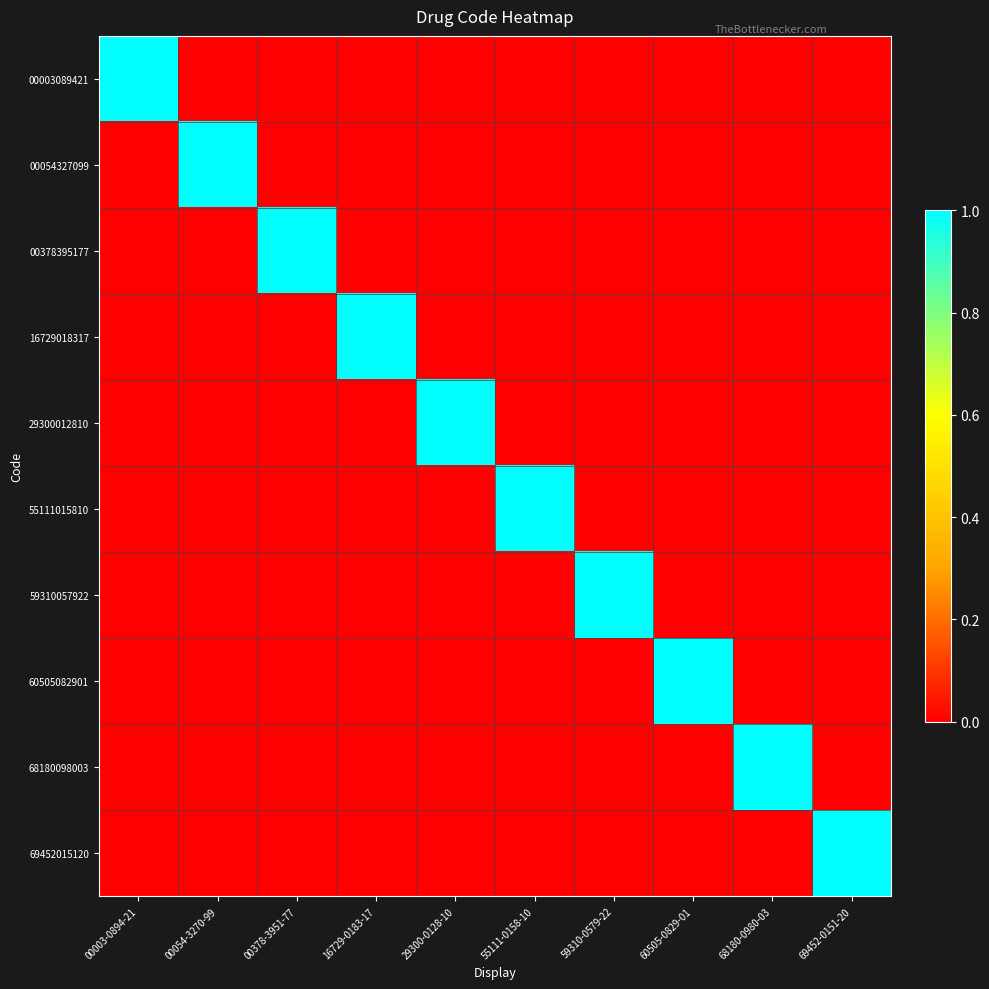

List the series in order of their peak value, highest first.

00003089421, 00054327099, 00378395177, 16729018317, 29300012810, 55111015810, 59310057922, 60505082901, 68180098003, 69452015120